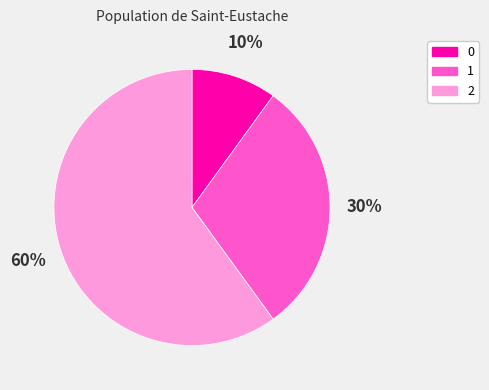

Is it true that 2 is 68% of the pie?

False